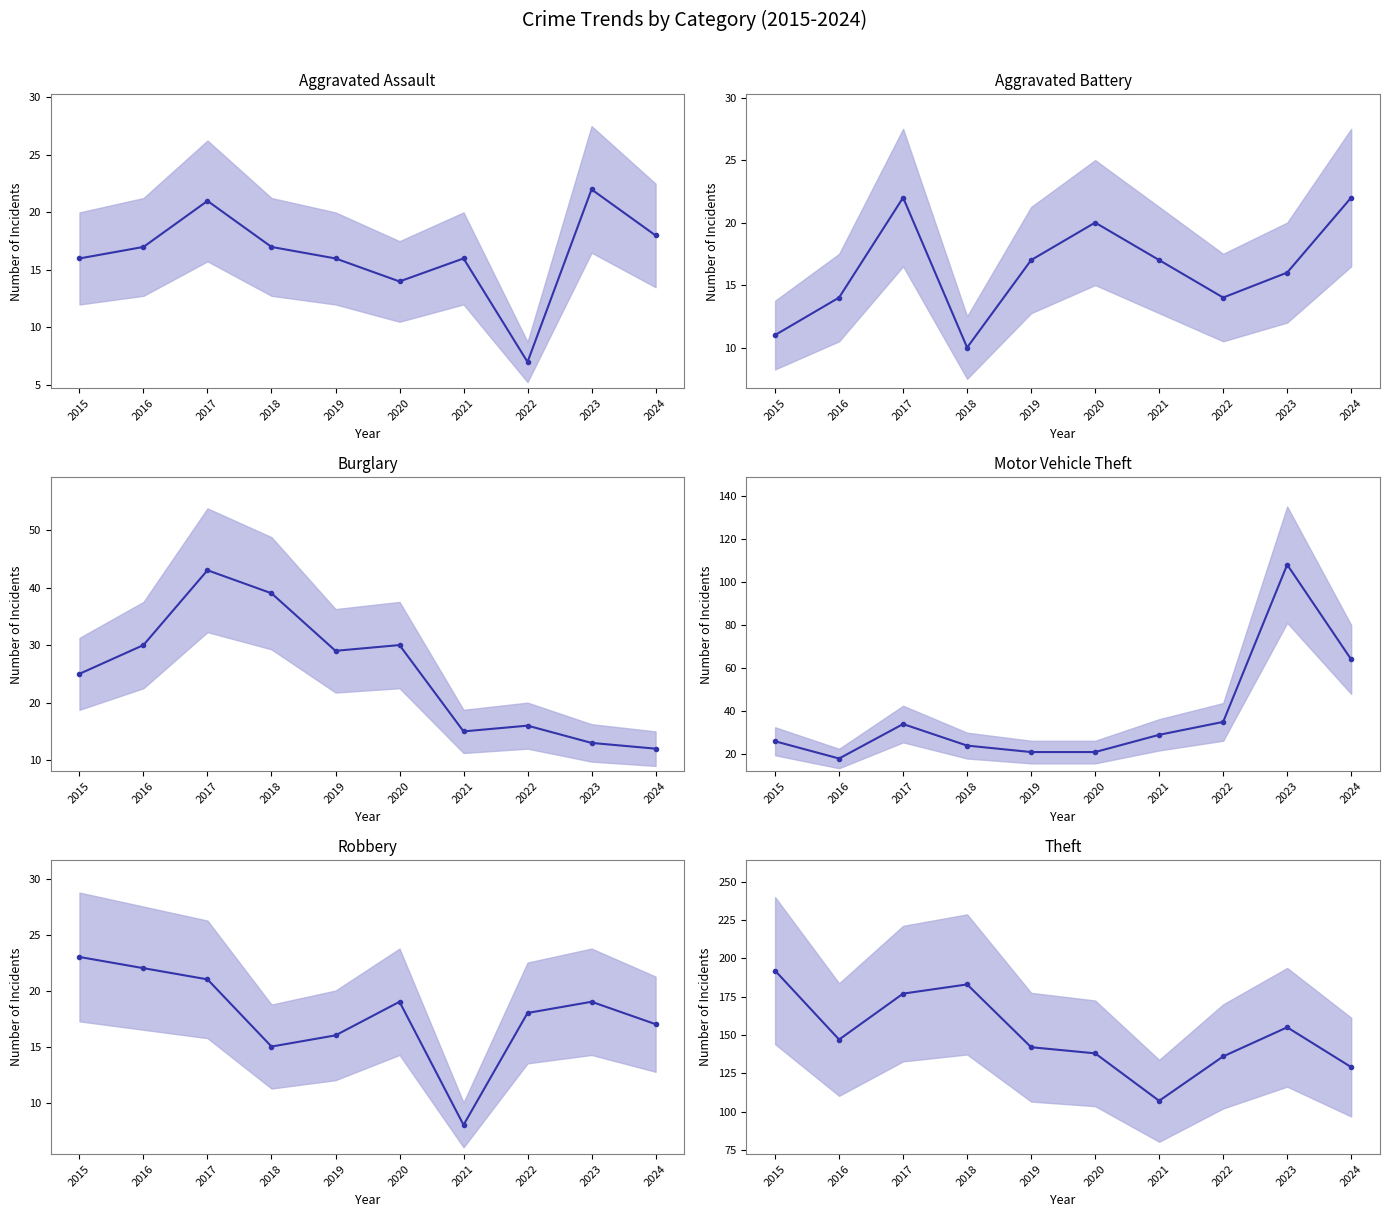

Reading left to right, transcribe all the data shown in this chart.

Aggravated Assault: 2015=16	2016=17	2017=21	2018=17	2019=16	2020=14	2021=16	2022=7	2023=22	2024=18
Aggravated Battery: 2015=11	2016=14	2017=22	2018=10	2019=17	2020=20	2021=17	2022=14	2023=16	2024=22
Burglary: 2015=25	2016=30	2017=43	2018=39	2019=29	2020=30	2021=15	2022=16	2023=13	2024=12
Motor Vehicle Theft: 2015=26	2016=18	2017=34	2018=24	2019=21	2020=21	2021=29	2022=35	2023=108	2024=64
Robbery: 2015=23	2016=22	2017=21	2018=15	2019=16	2020=19	2021=8	2022=18	2023=19	2024=17
Theft: 2015=192	2016=147	2017=177	2018=183	2019=142	2020=138	2021=107	2022=136	2023=155	2024=129